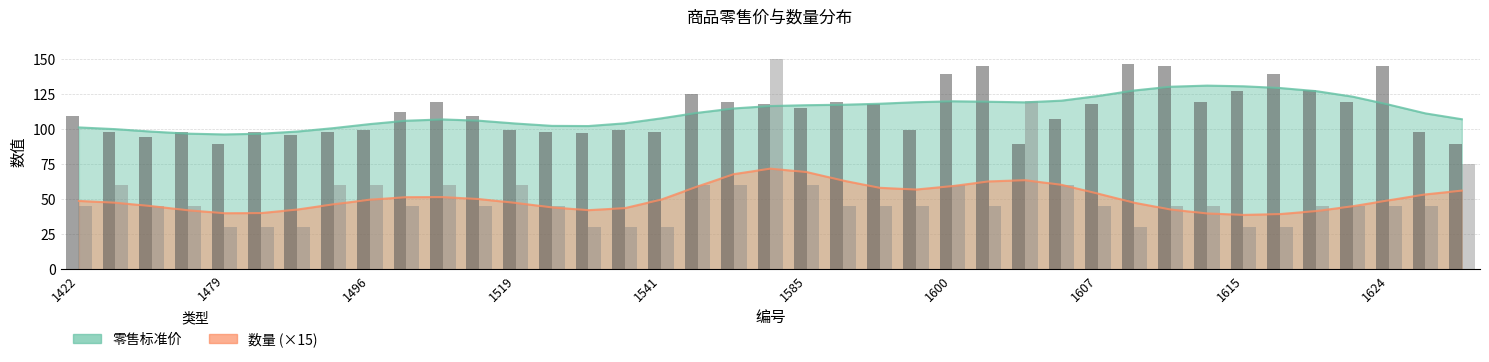

What is the average value of the 零售标准价(bar) series?

112